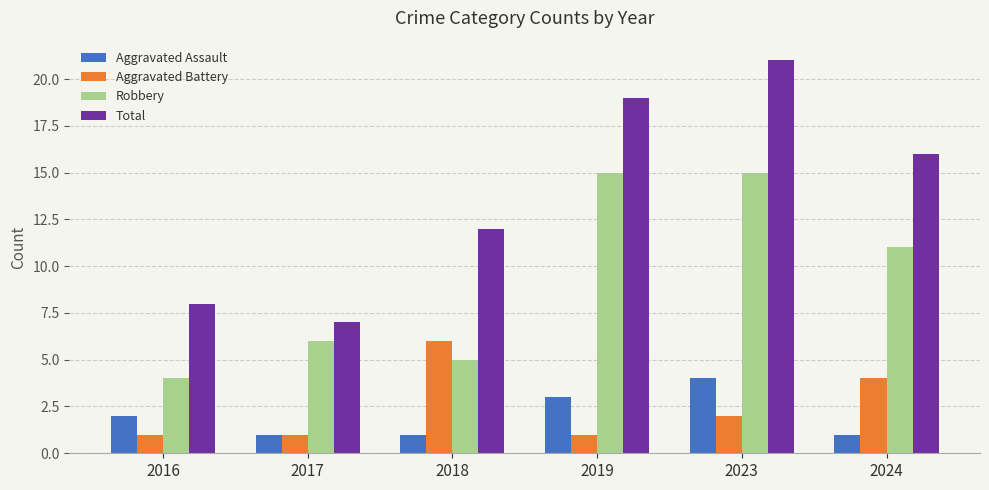

Does the chart contain stacked bars?

No